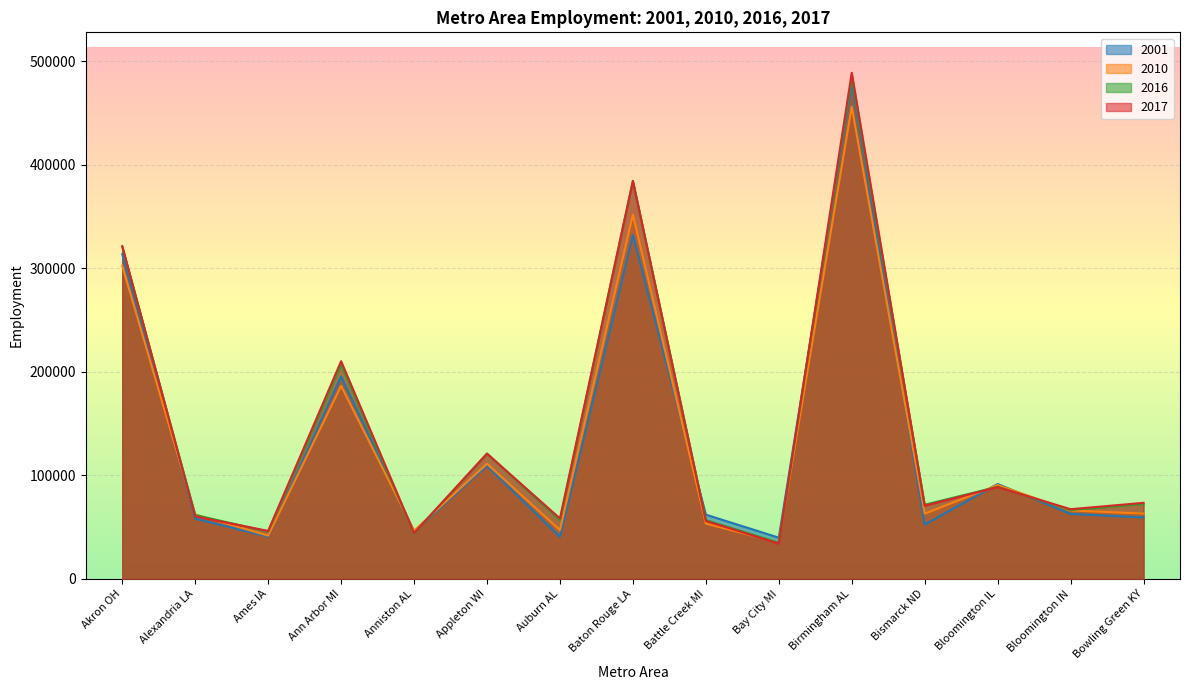

What is the label of the 2nd point from the right?

Bloomington IN